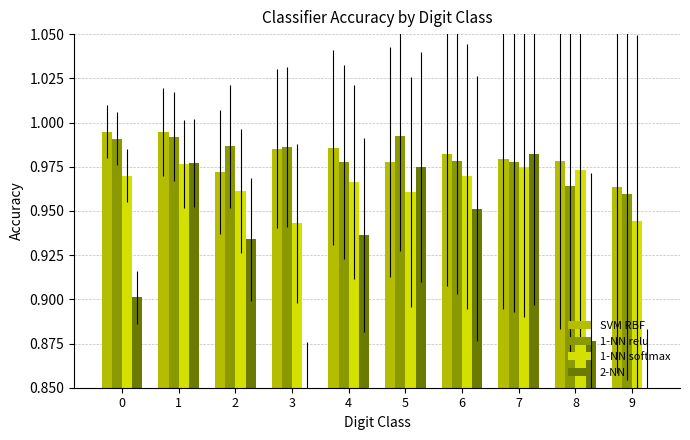

Which series has the largest total across all categories?

SVM RBF